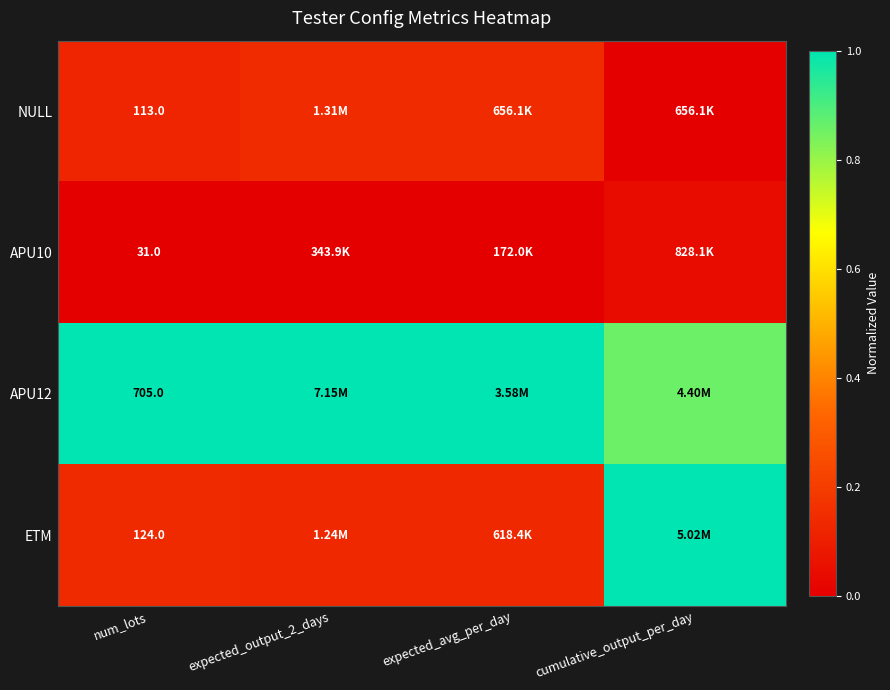

Is it true that ETM equals 0.1 at expected_output_2_days?

True